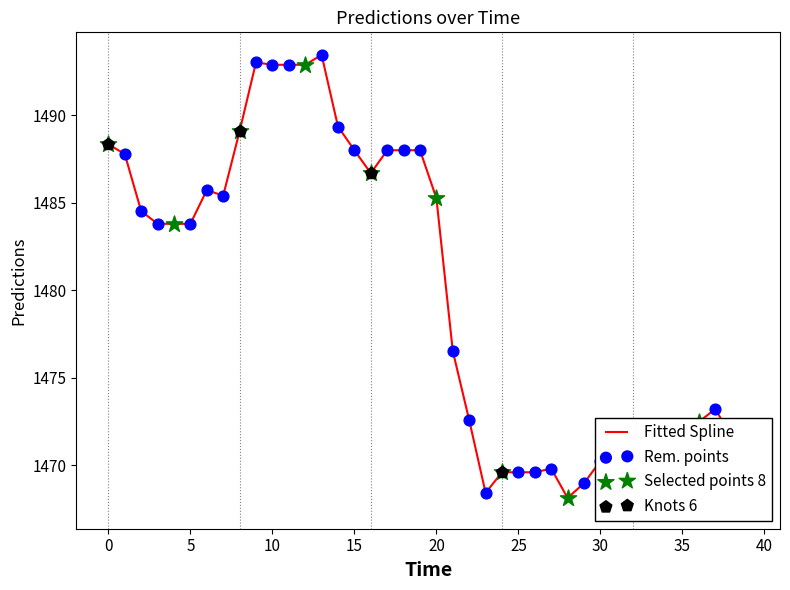

Between 1 and 34, which is larger?

1